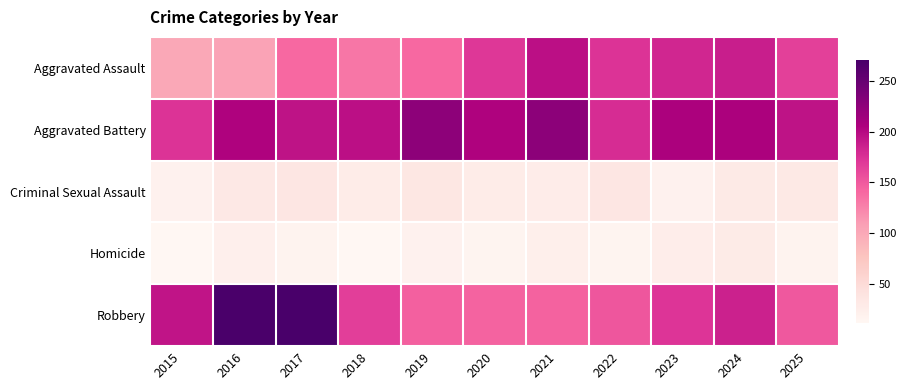

Count the number of data series in this chart.

5